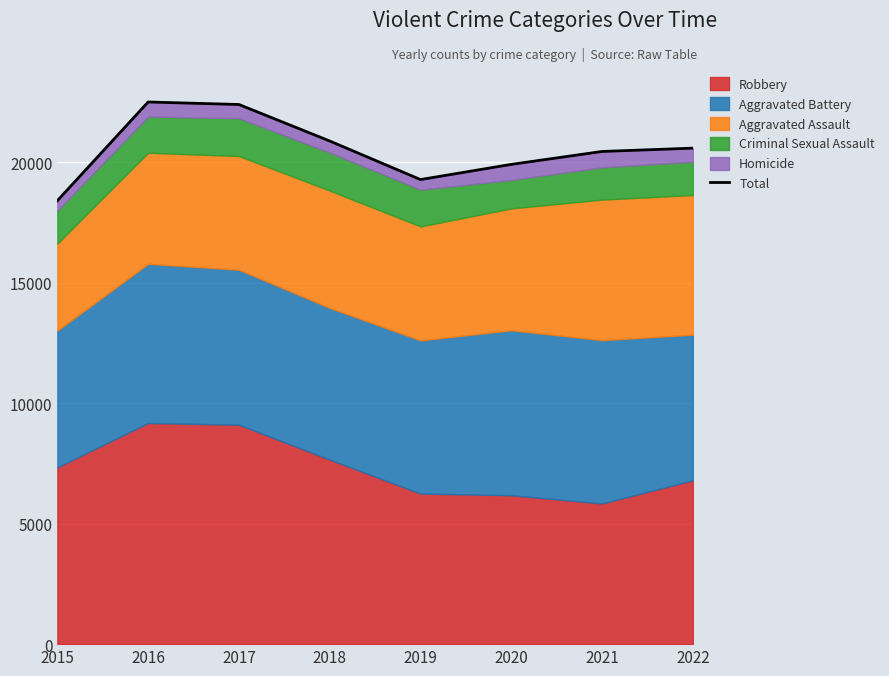

How many interior local valleys (lower than both neighbors) does the data have?

1